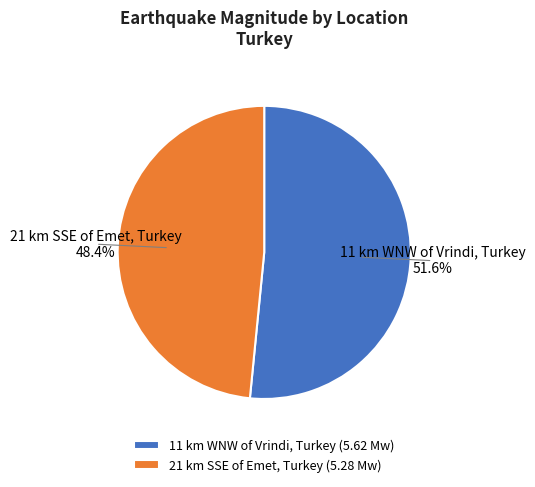

Approximately how many times larger is the value at 11 km WNW of Vrindi, Turkey compared to 21 km SSE of Emet, Turkey?

1.1